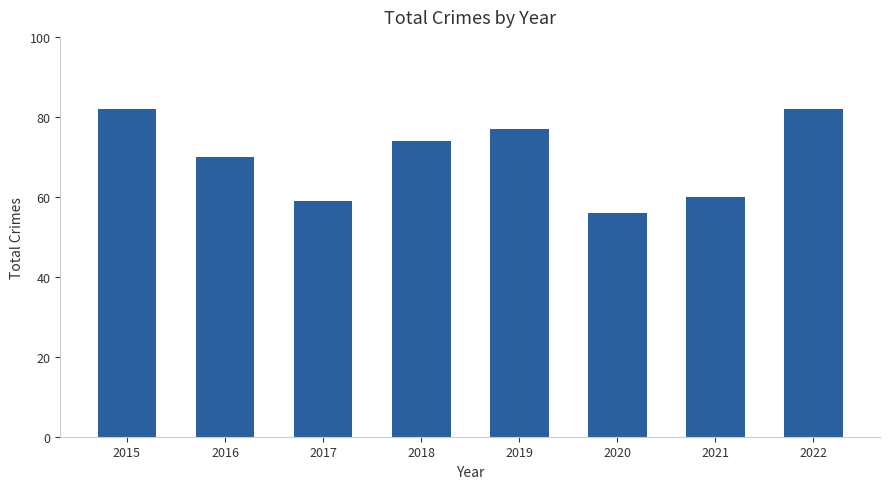

Count the number of categories in the chart.

8